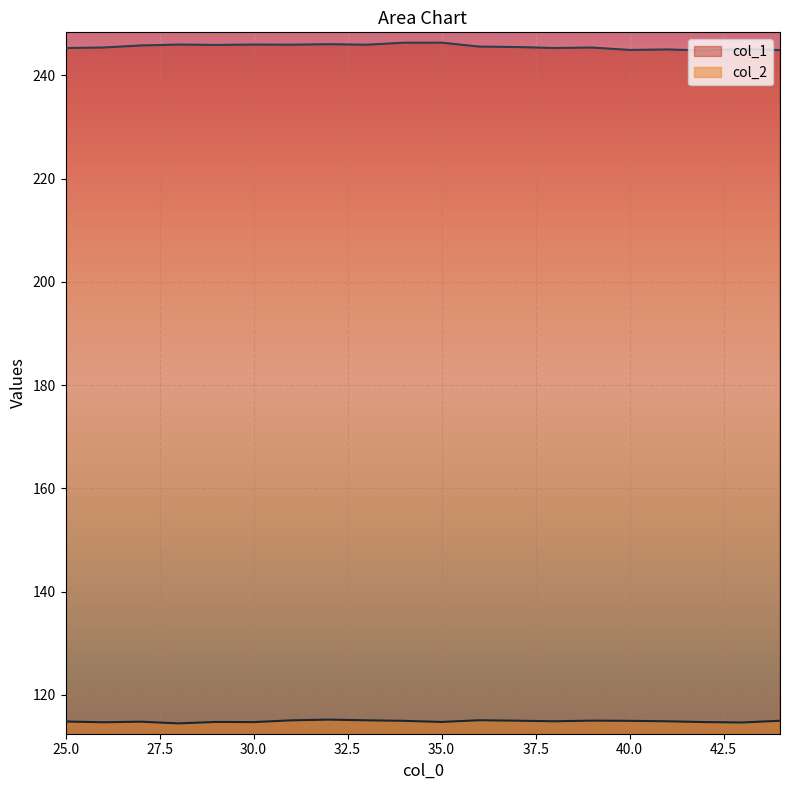

What is the maximum value for col_2?

115.2